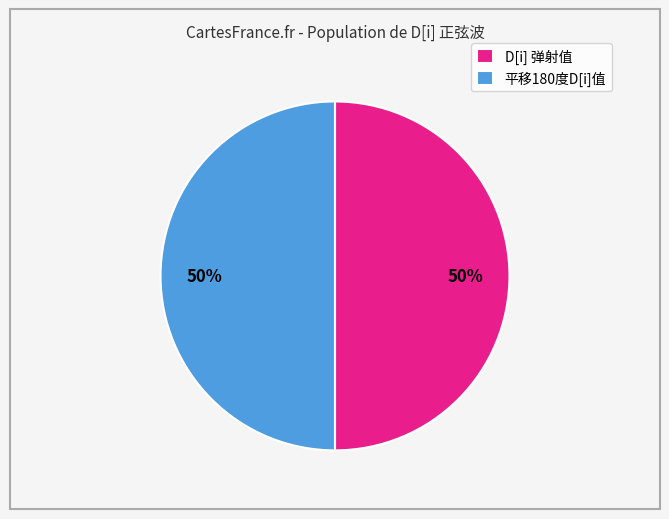

Count the number of slices in the pie.

2